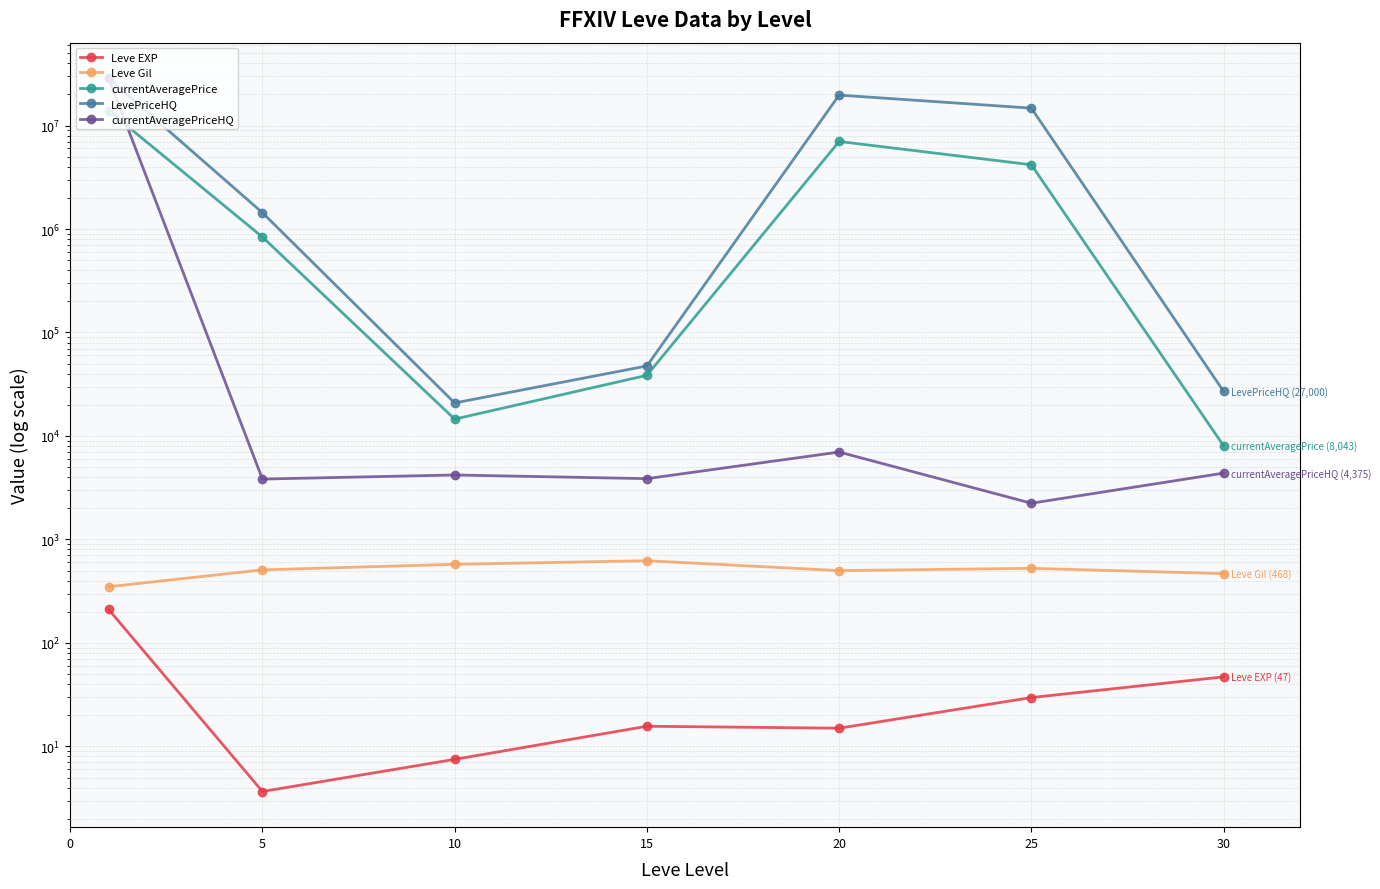

Where is the first local maximum for currentAveragePriceHQ?

10